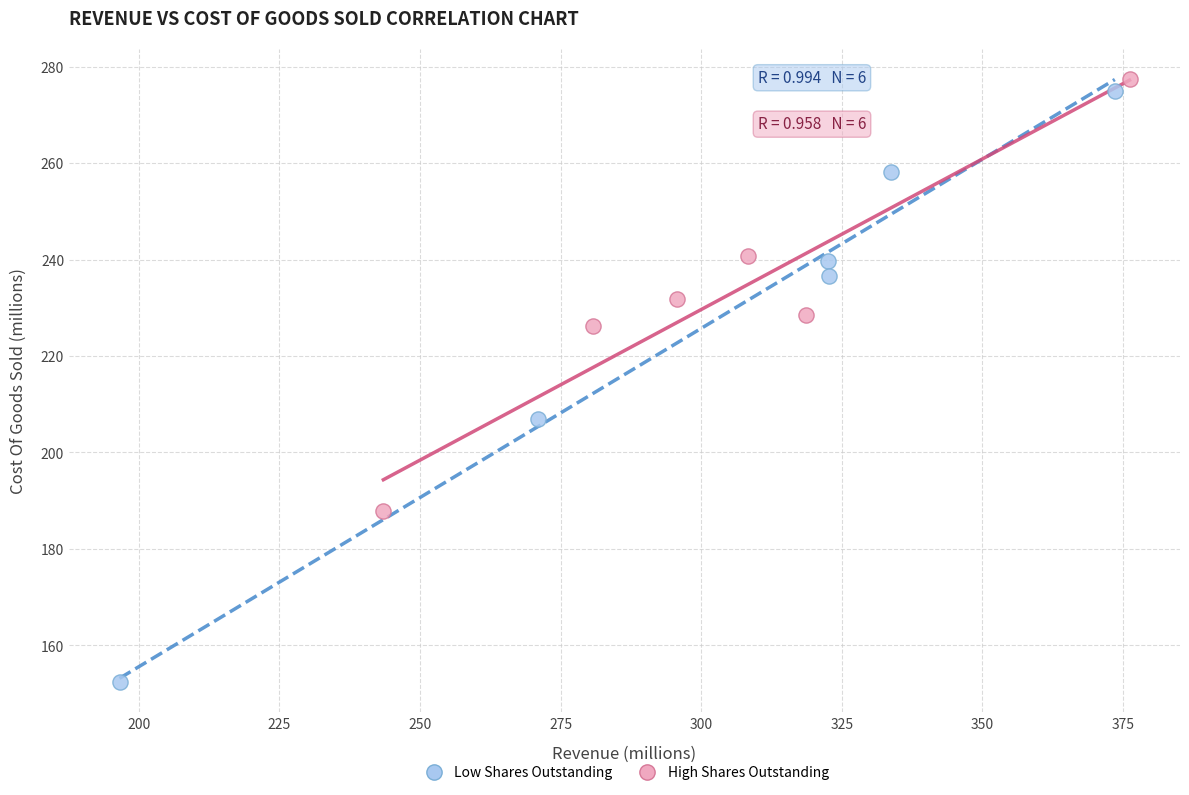

Which series reaches the minimum Y coordinate?

Low Shares Outstanding